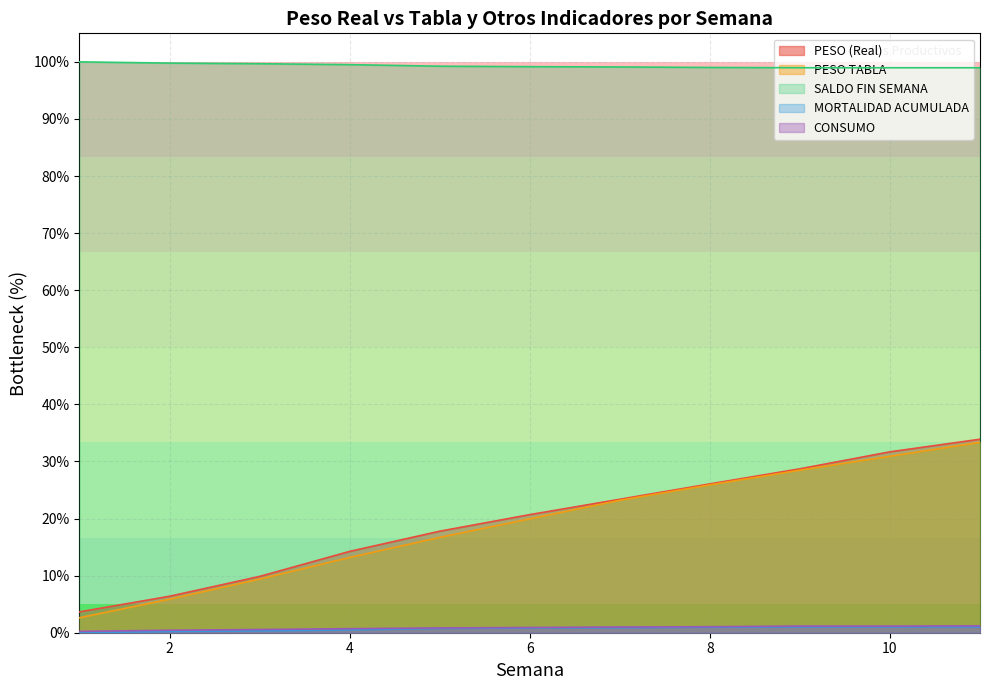

What is the maximum value for SALDO FIN SEMANA?

100.0